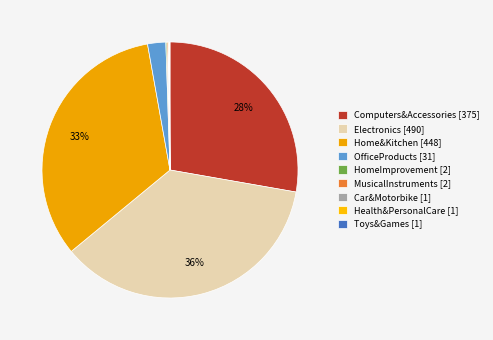

What is the total percentage of Home&Kitchen and Car&Motorbike?

33.2%